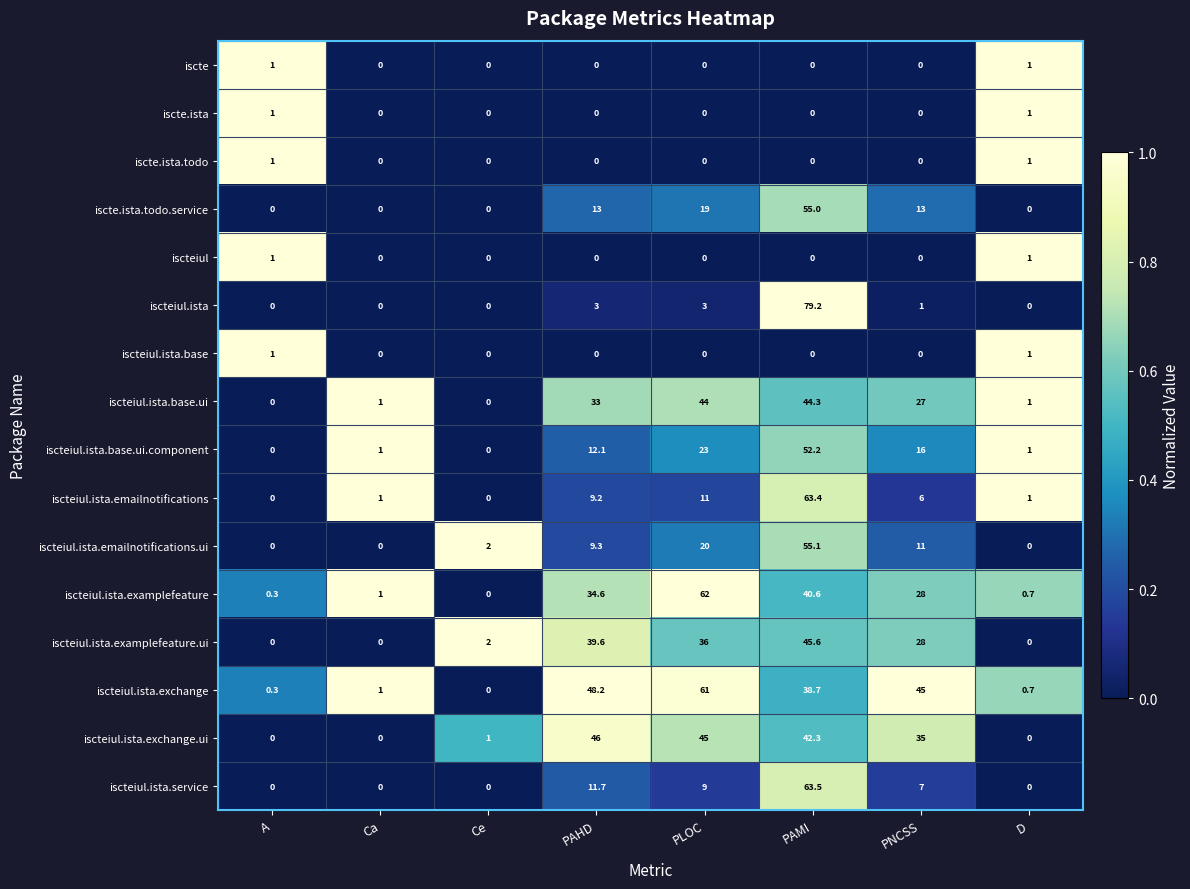

What is the greatest value displayed?

79.2